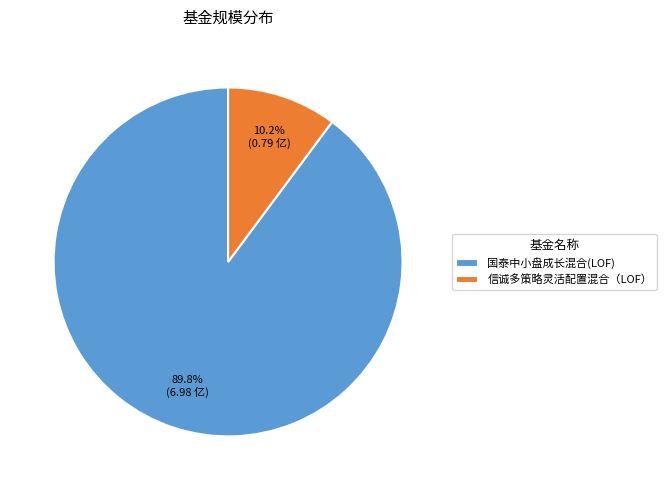

Which category has the smallest portion of the pie?

信诚多策略灵活配置混合（LOF）